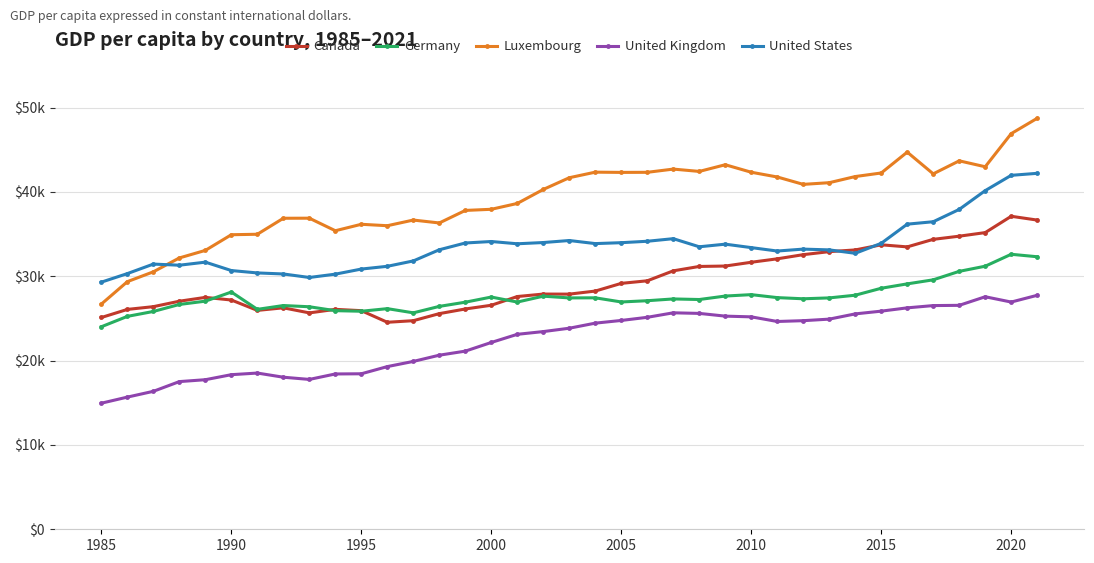

What is the lowest value of the United States series?

29304